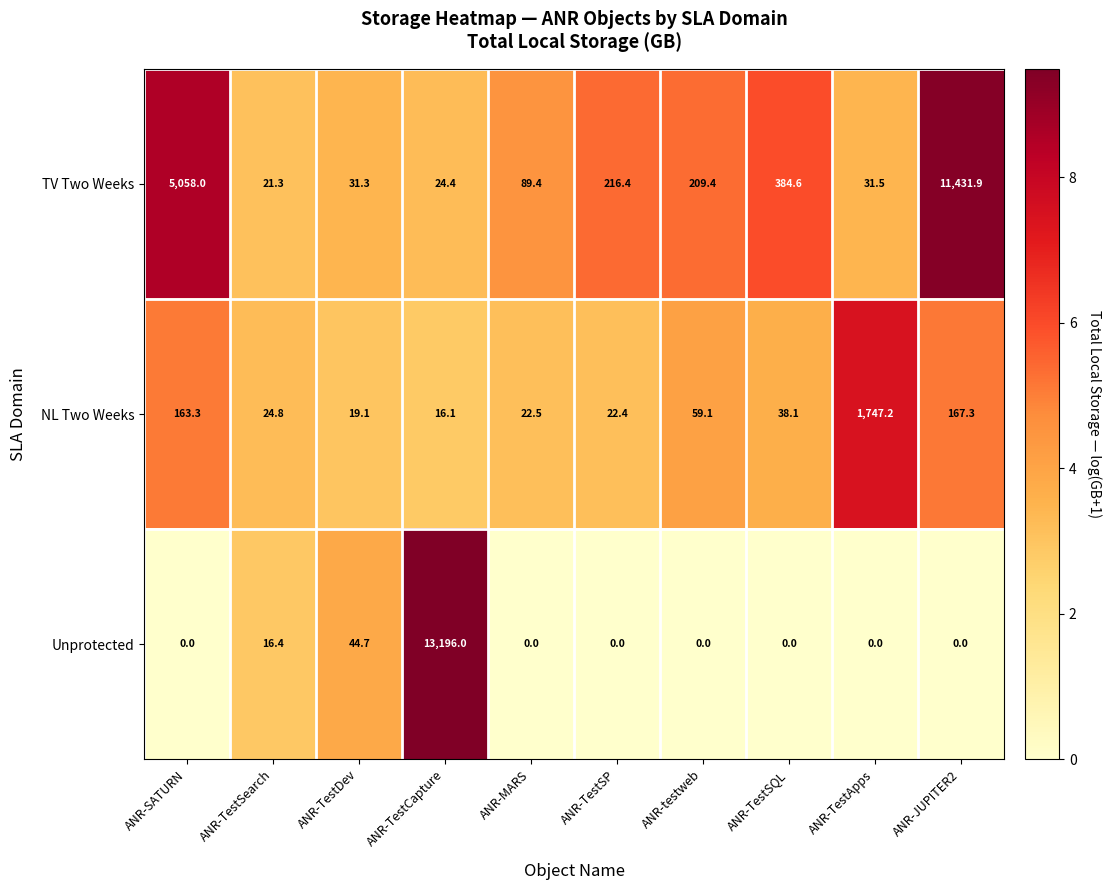

Count the number of categories in the chart.

10